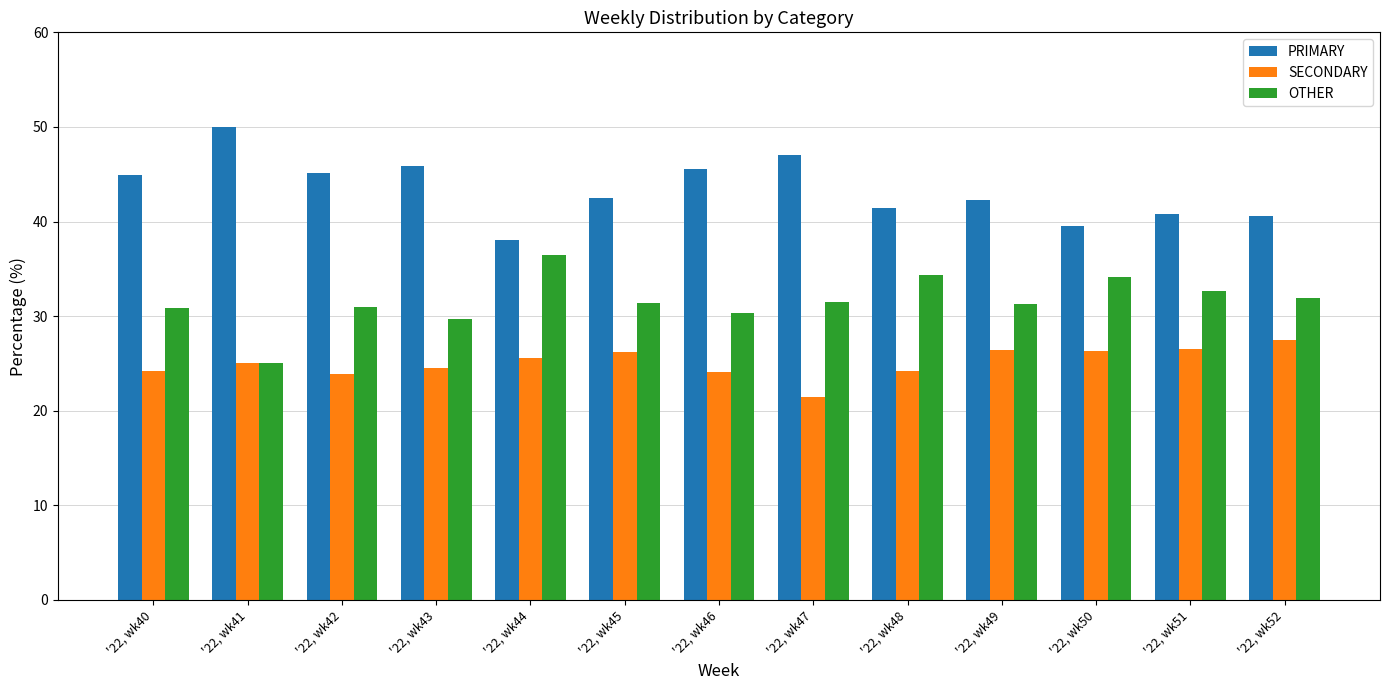

Which series has the largest total across all categories?

PRIMARY